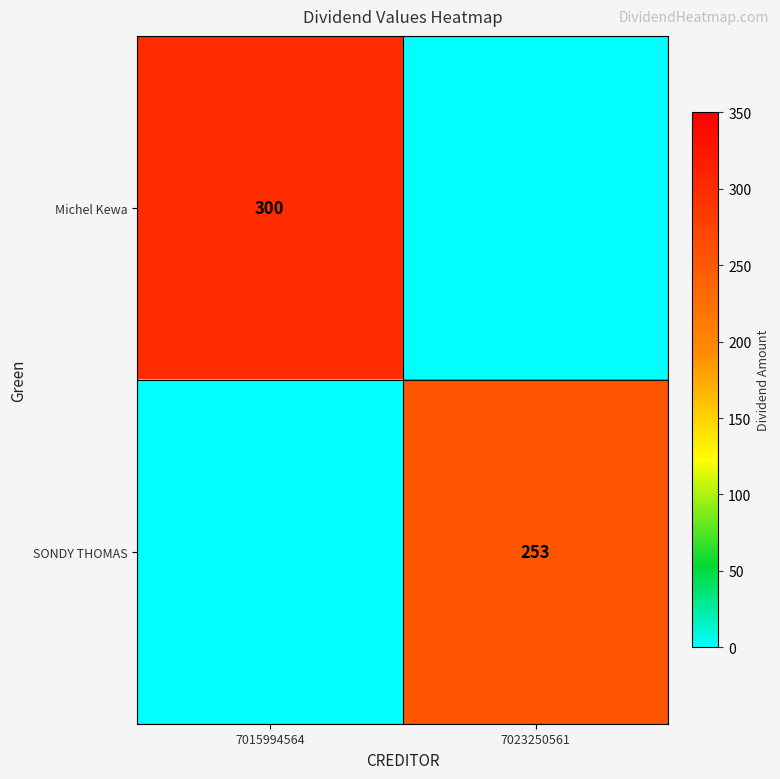

The SONDY THOMAS series shows 80 at 7023250561. True or false?

False